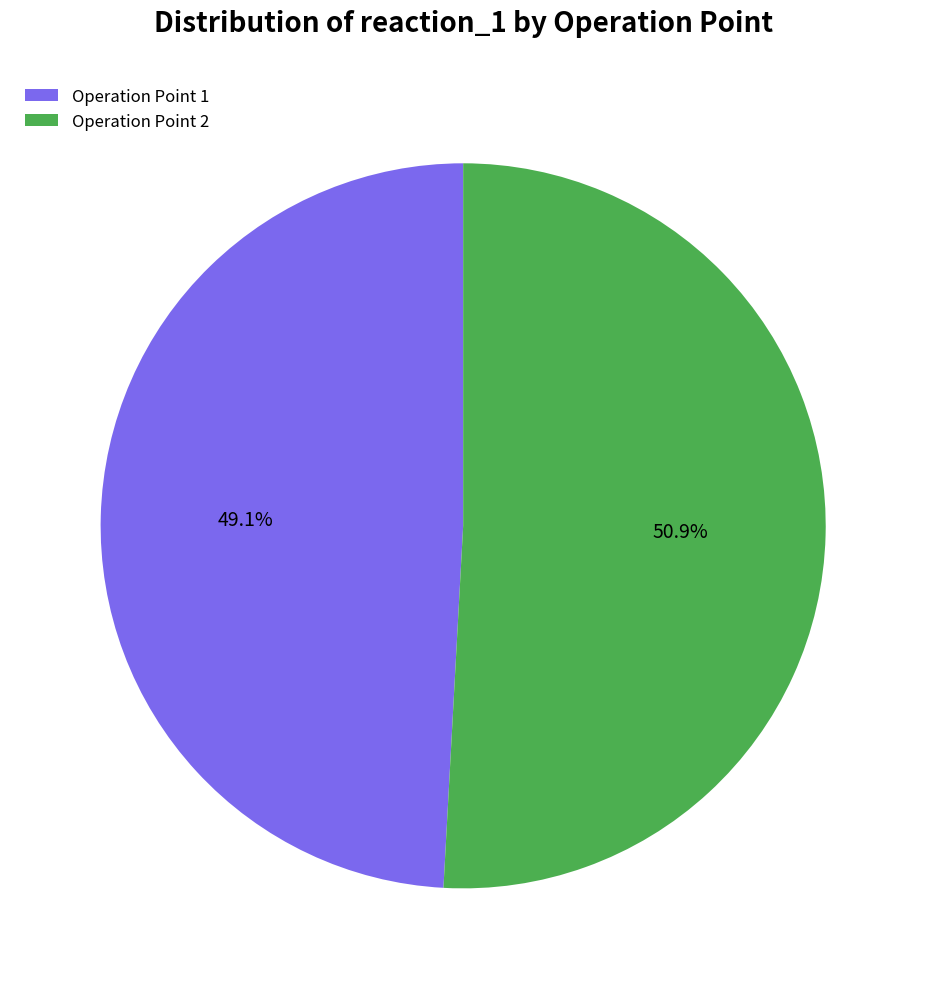

Count the number of slices in the pie.

2